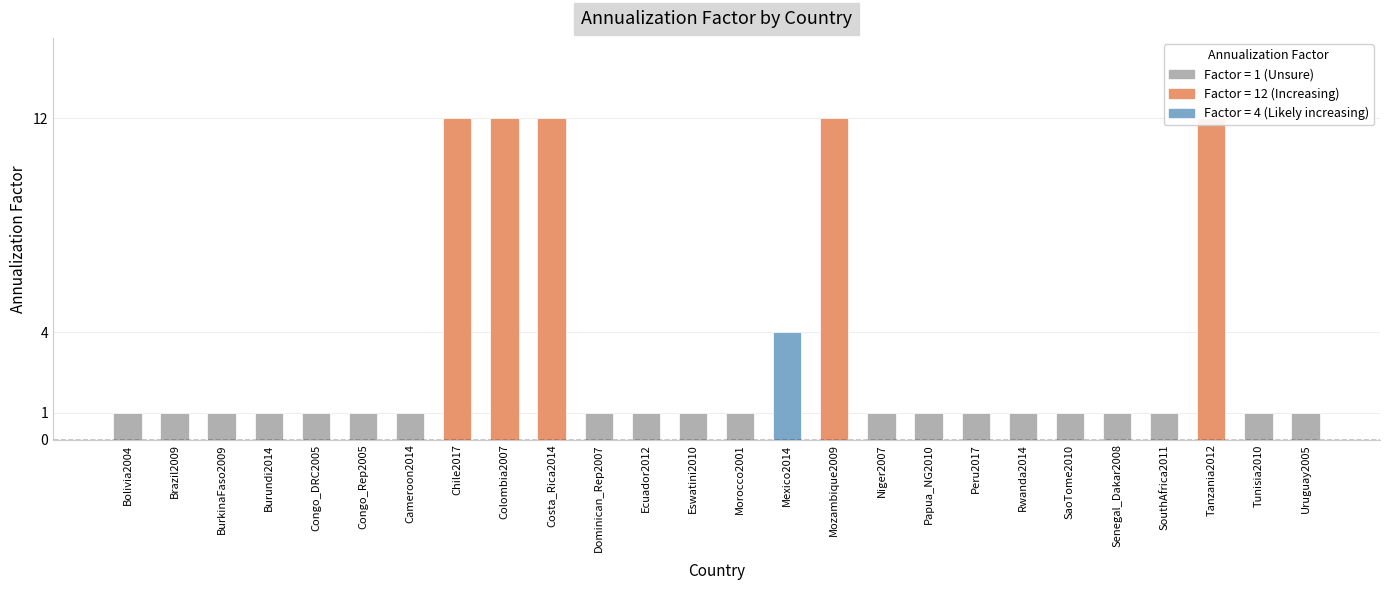

Which has a higher value, Tunisia2010 or Bolivia2004?

Tunisia2010